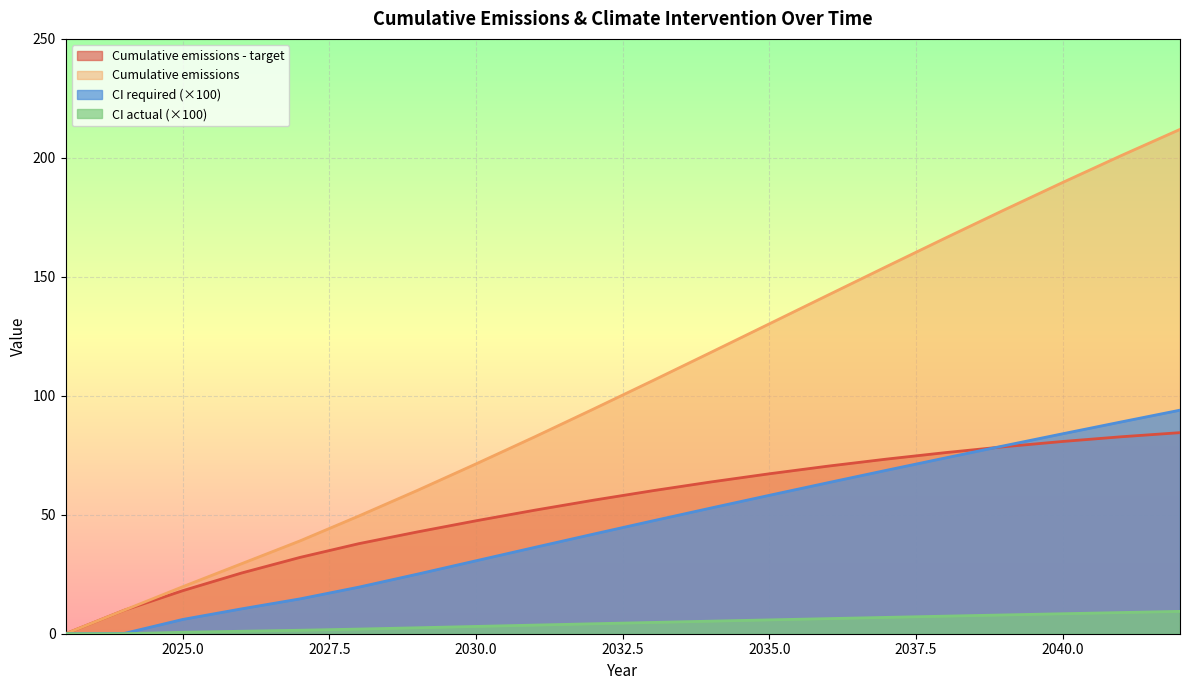

How many data points in Cumulative emissions - target are above 60?

10